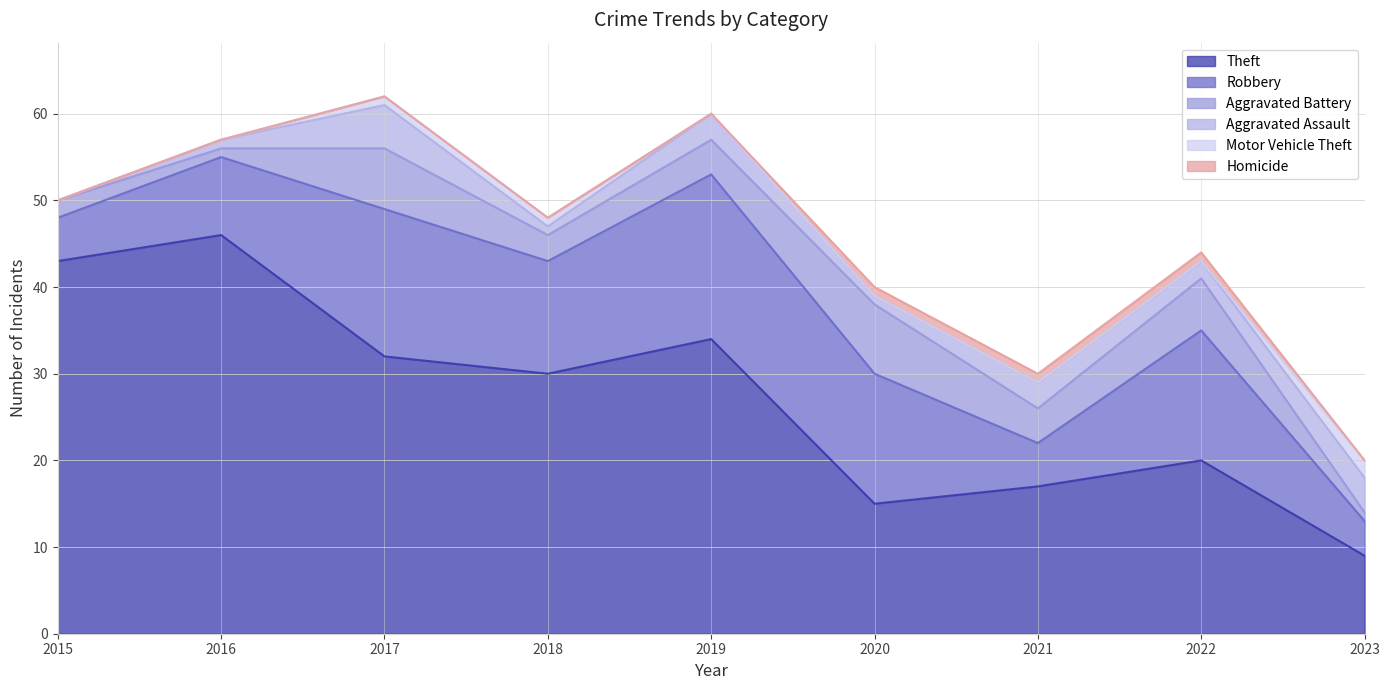

How many intersections are there between Aggravated Battery and Aggravated Assault?

1